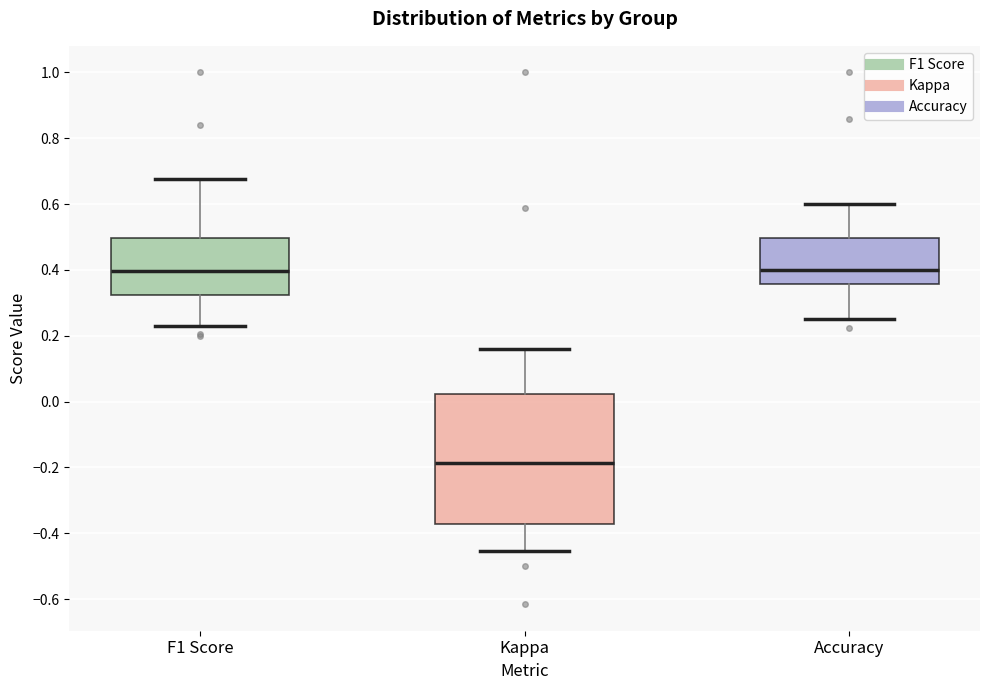

Where does the median line of the box for Kappa sit on the y-axis? The values are not printed on the chart, so give them approximately, as read against the axis.

-0.18